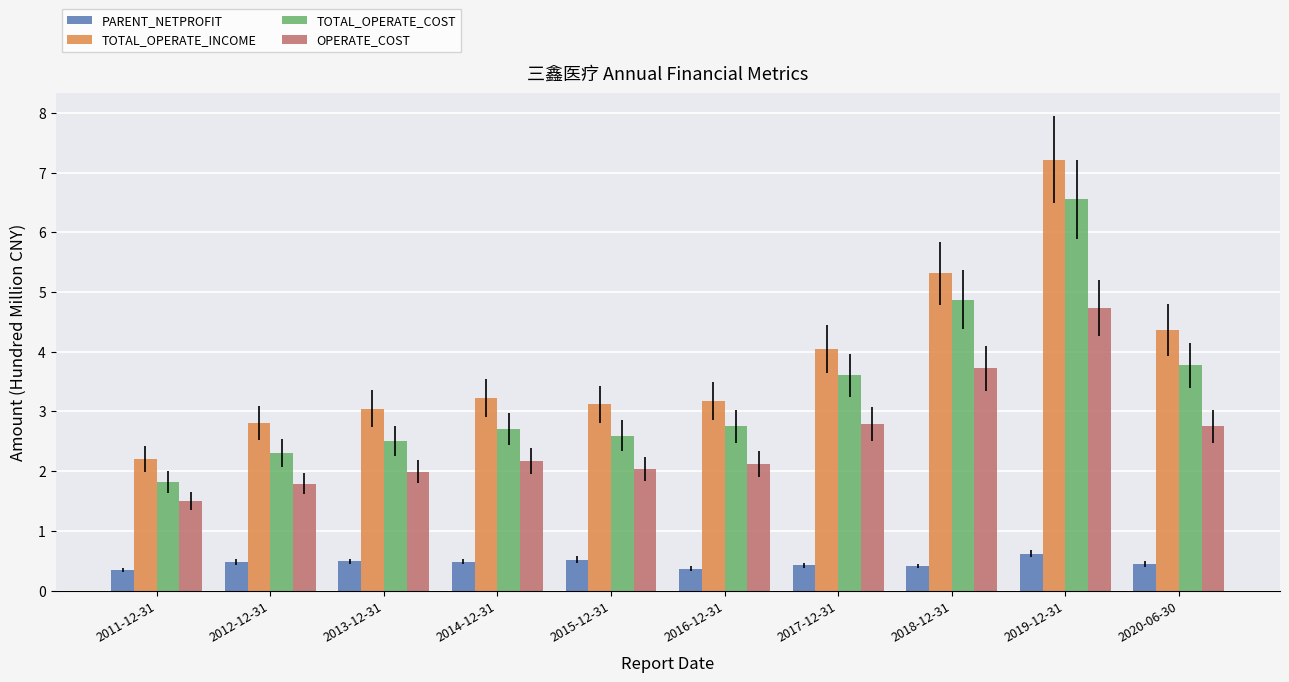

What is the difference between the maximum and minimum values in the TOTAL_OPERATE_COST series?

4.7